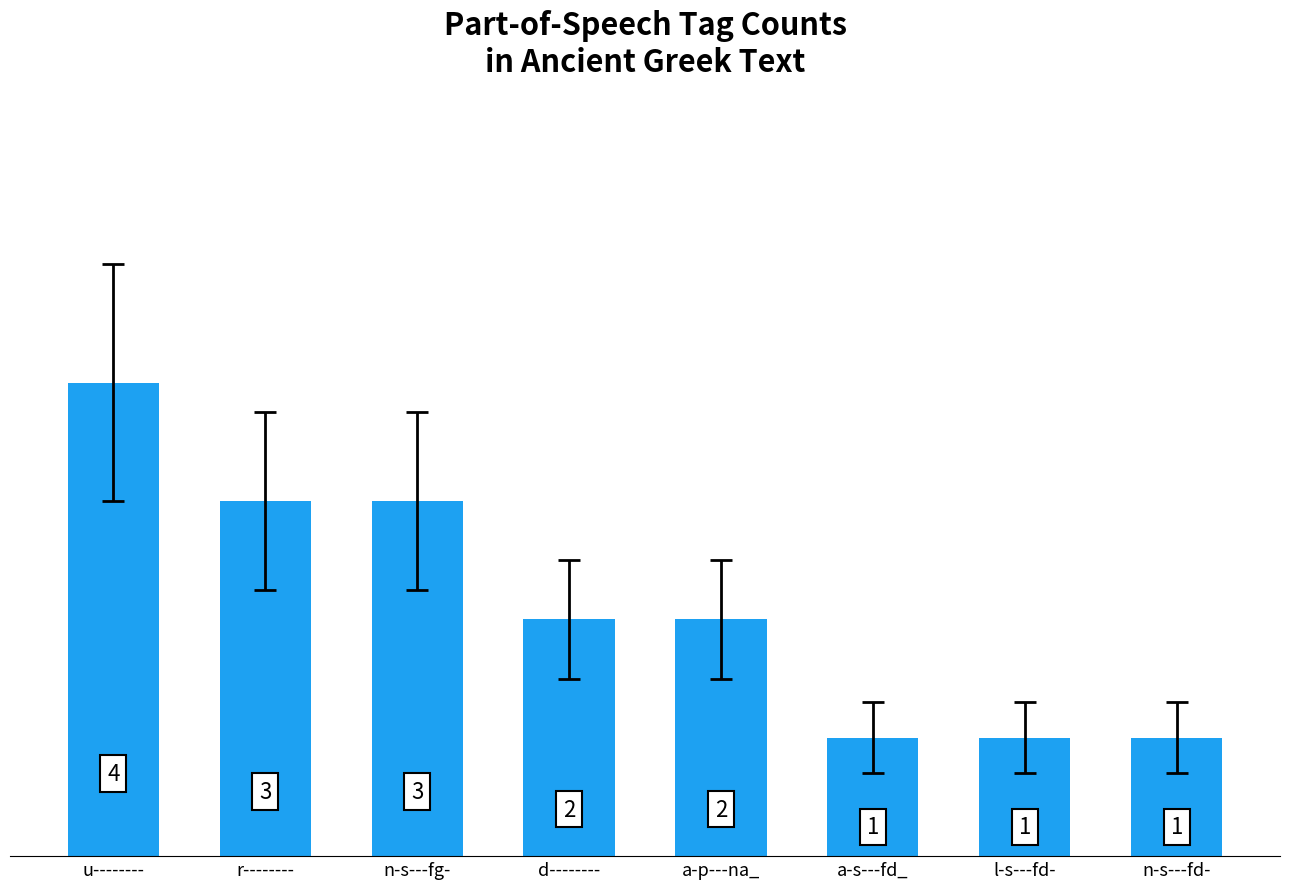

What is the label of the 2nd bar from the left?

r--------